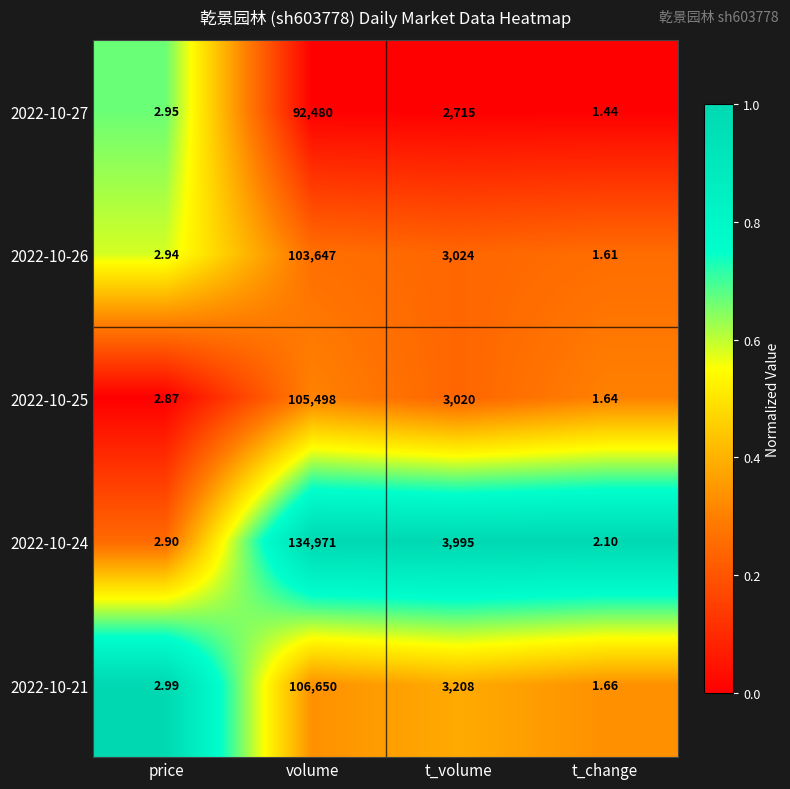

How many series are shown in this chart?

5